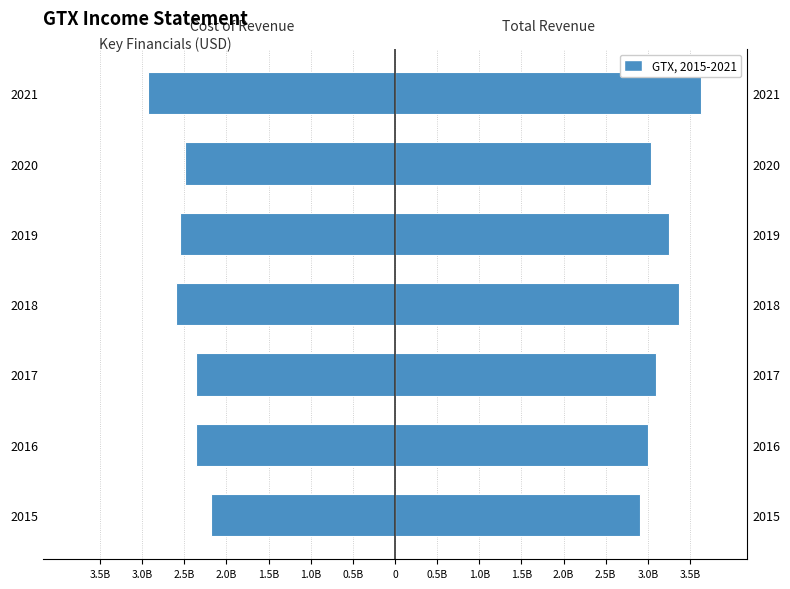

What position from the left is 1.0B?

6